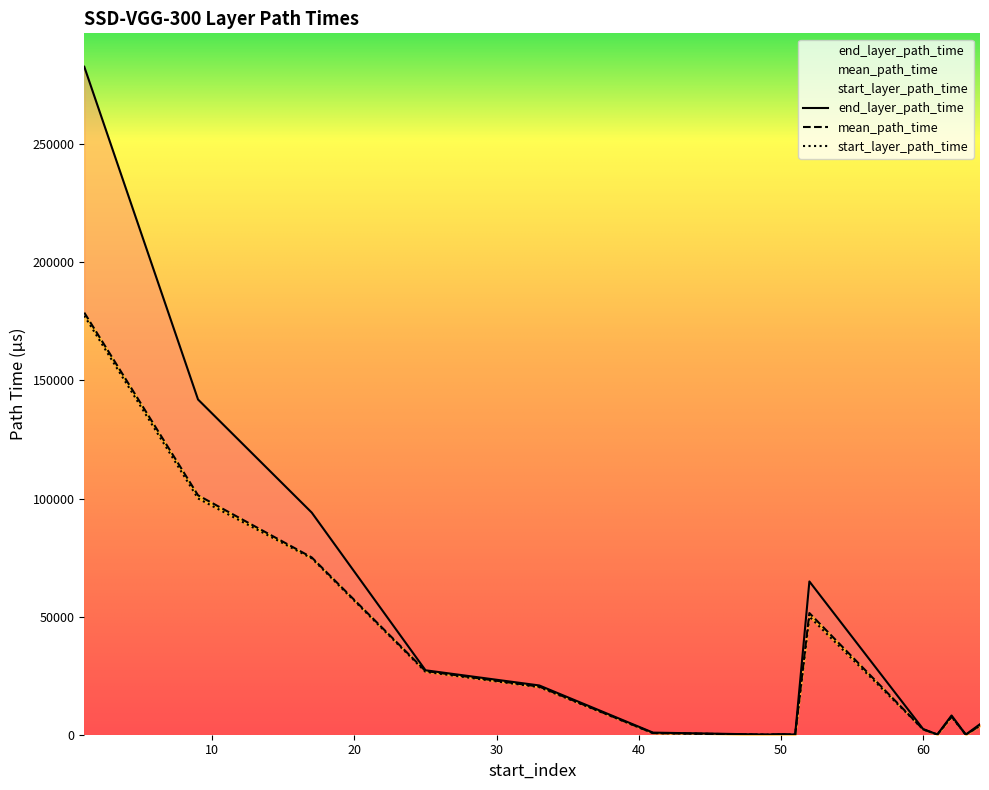

True or false: mean_path_time has a value of 60522.0 at 9.

False